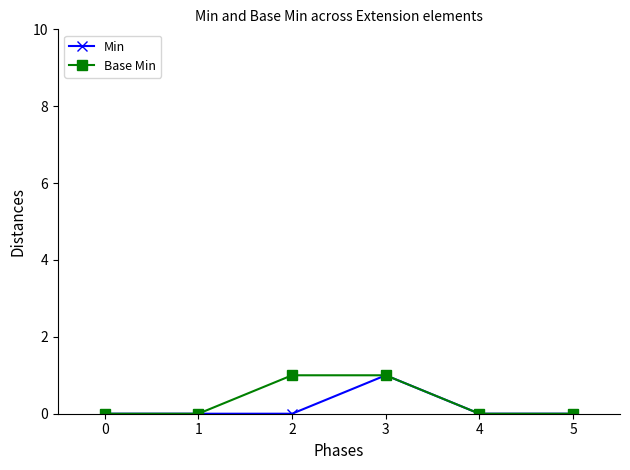

Rank the series at 2 from lowest to highest value.

Min, Base Min